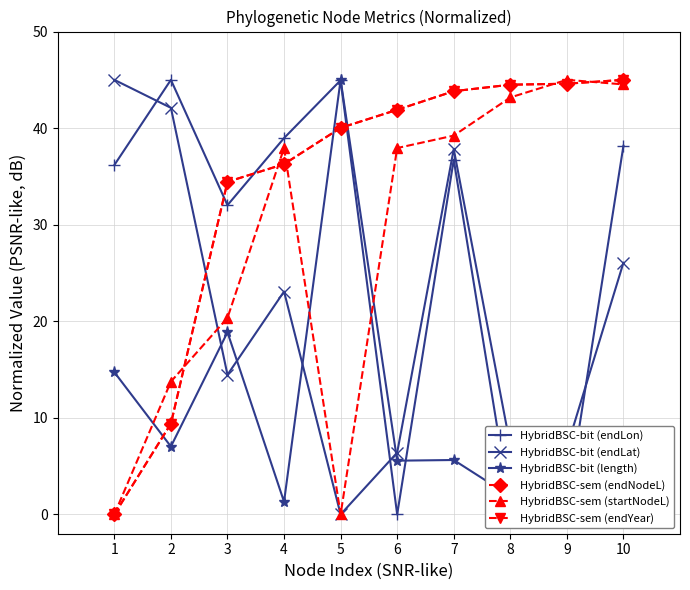

What is the average value of the HybridBSC-sem (endNodeL) series?

34.0